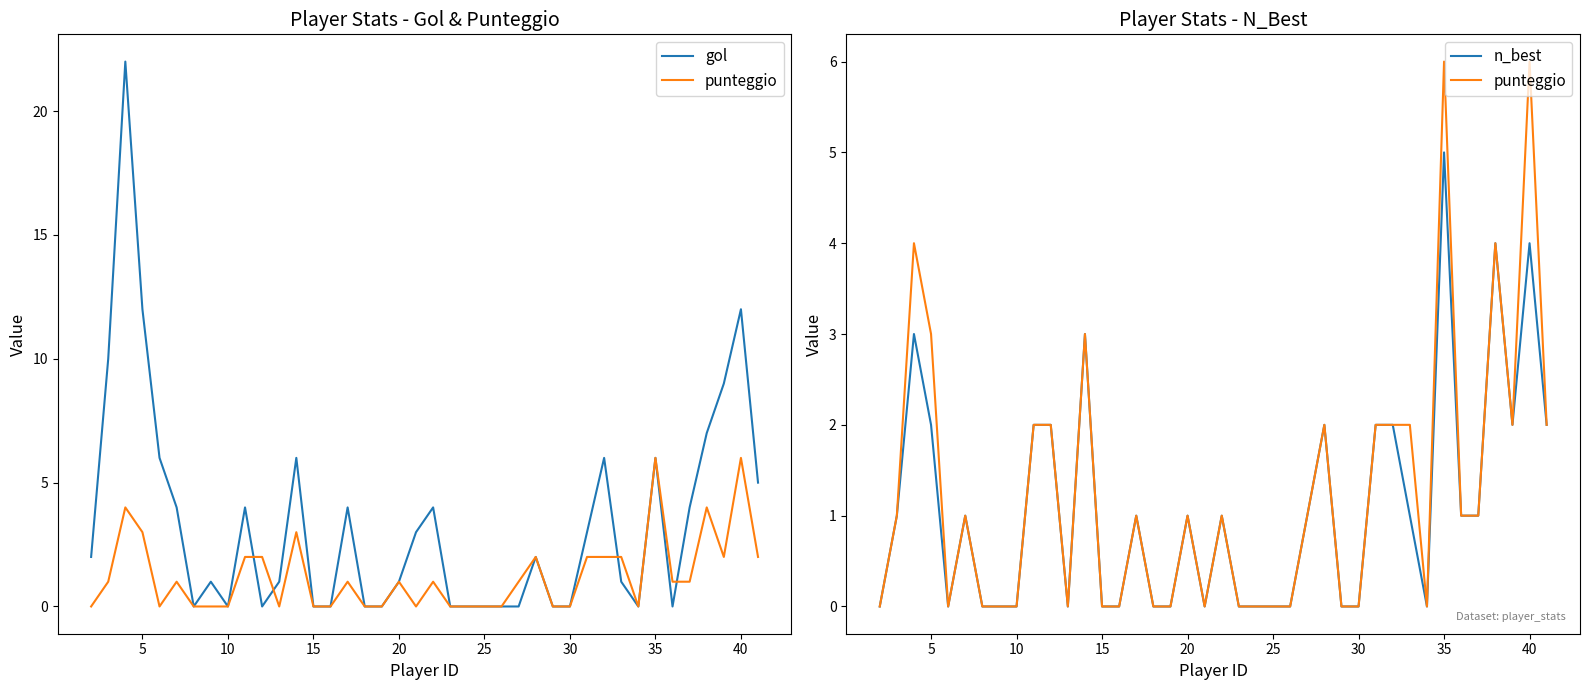

How many positive values does the gol series have?

24